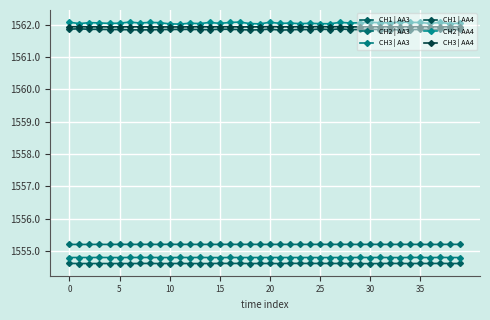

What is the value of the CH2 | AA3 point at the 20th from the left?

1555.2